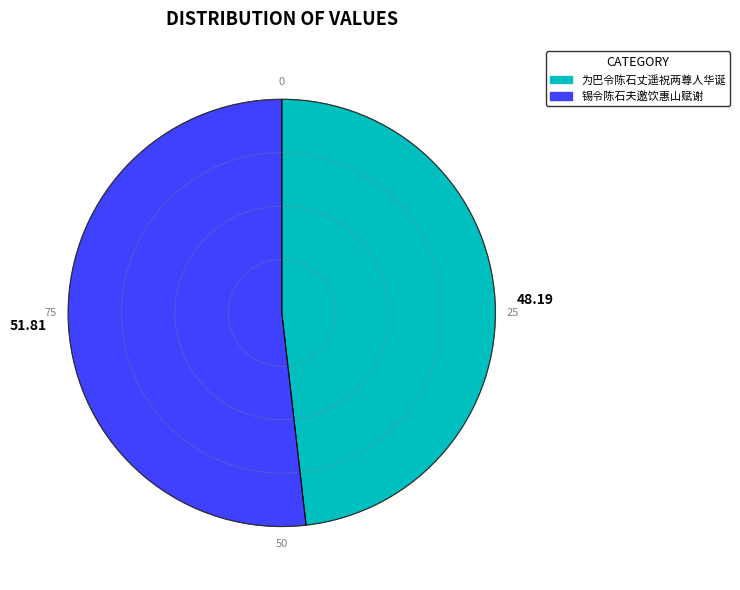

Count the number of slices in the pie.

2